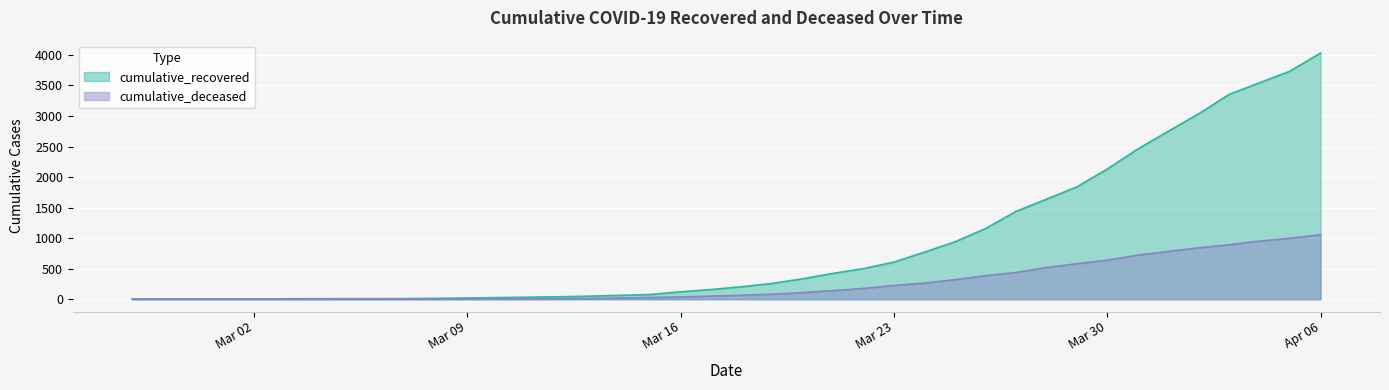

What is the difference between the second highest and second lowest values in the cumulative_deceased series?

998